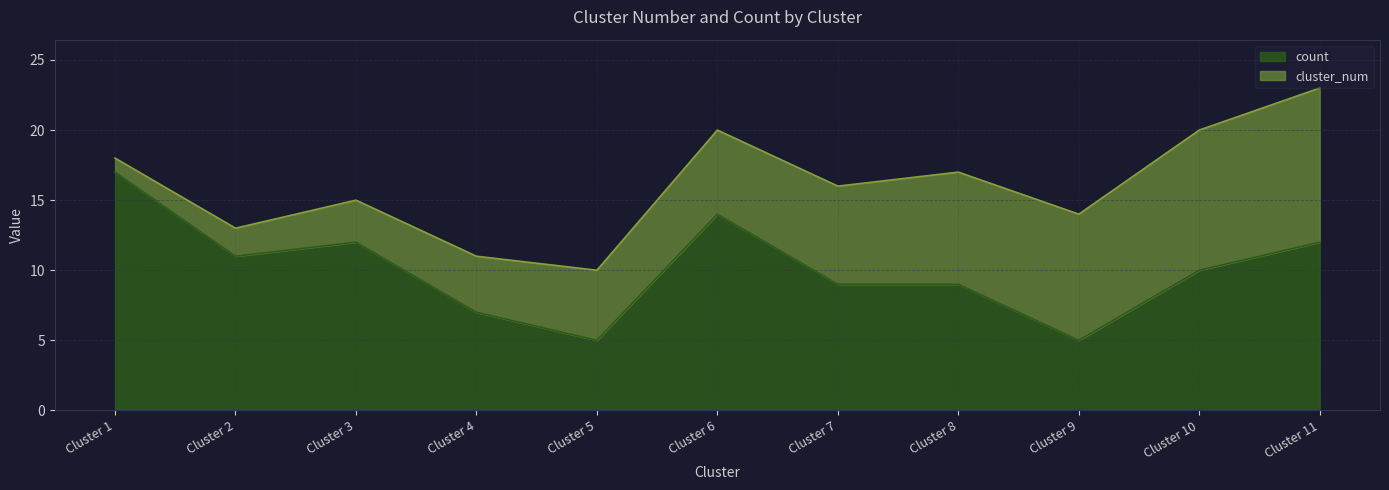

At which category does the data reach its first local valley?

Cluster 2